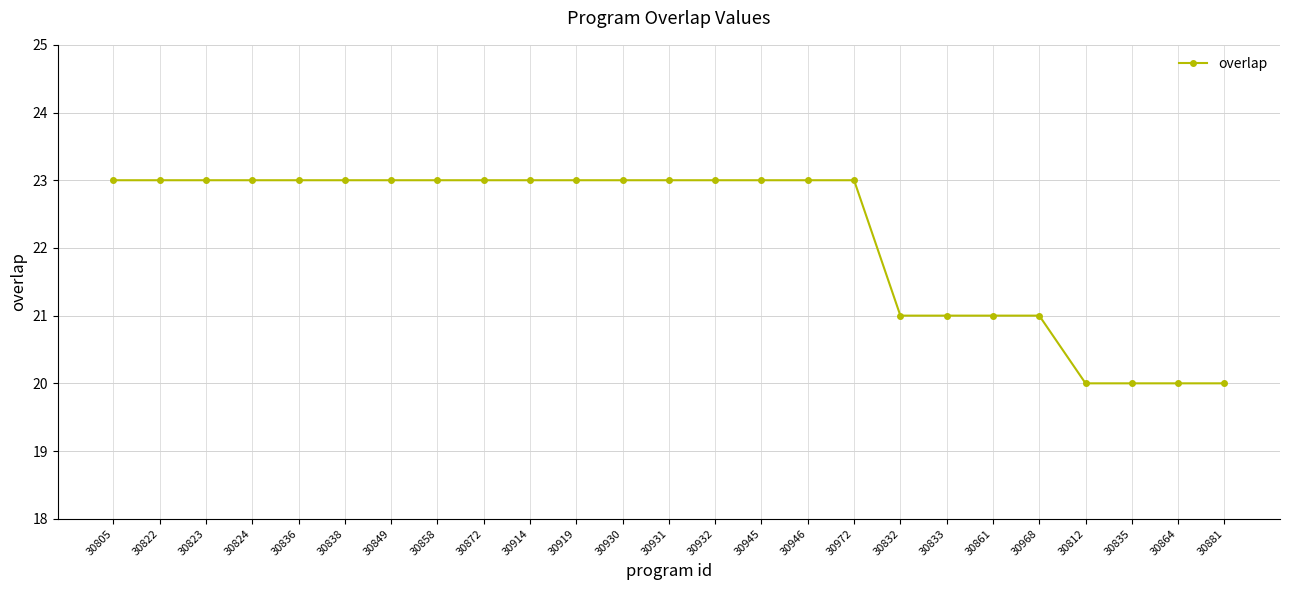

The chart shows a value of 23 at 30914. True or false?

True